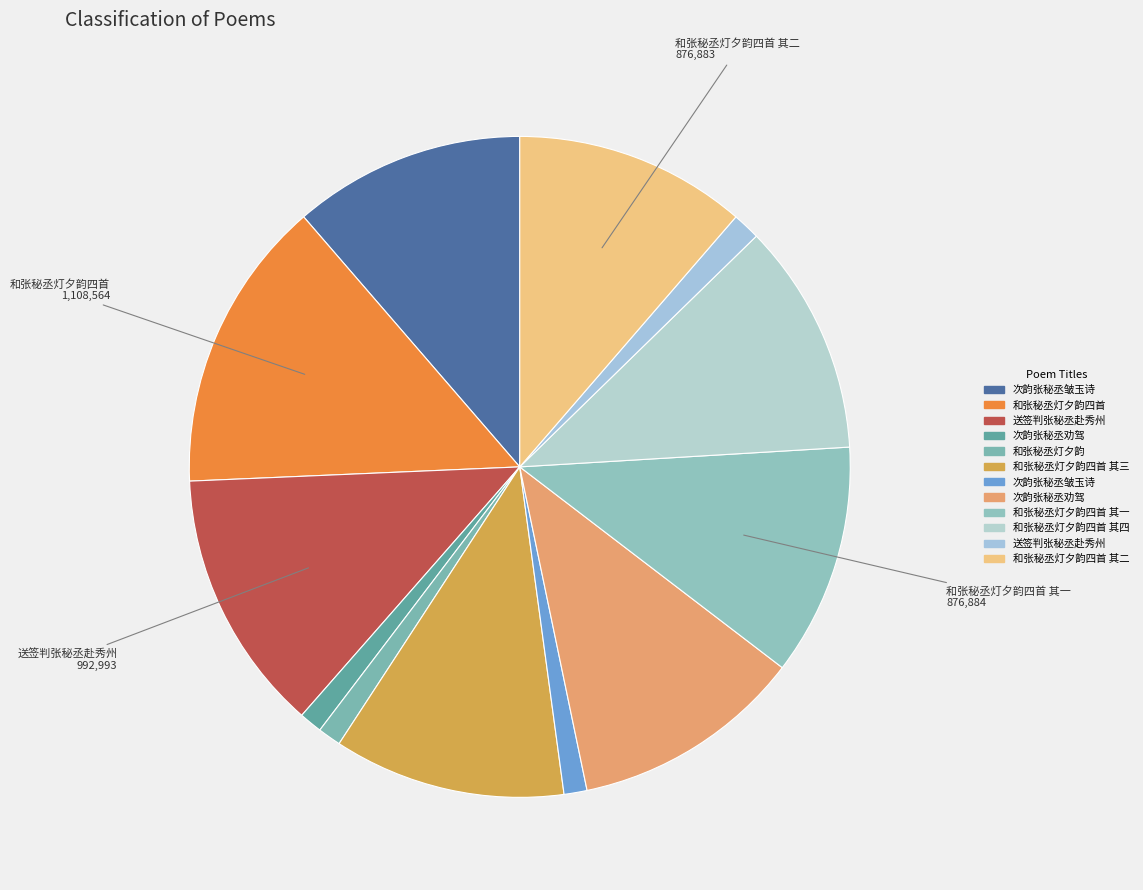

Which category has the smallest portion of the pie?

次韵张秘丞皱玉诗